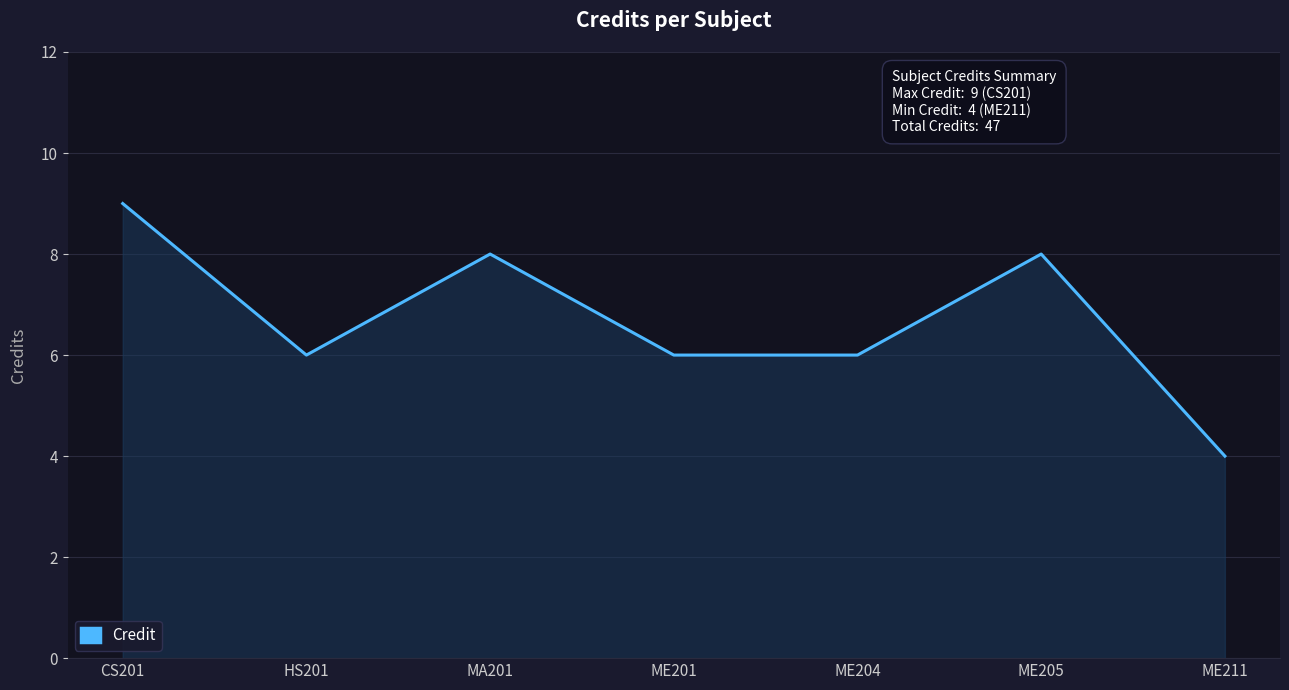

Reading right to left, what are all the values shown in this chart?

ME211=4	ME205=8	ME204=6	ME201=6	MA201=8	HS201=6	CS201=9